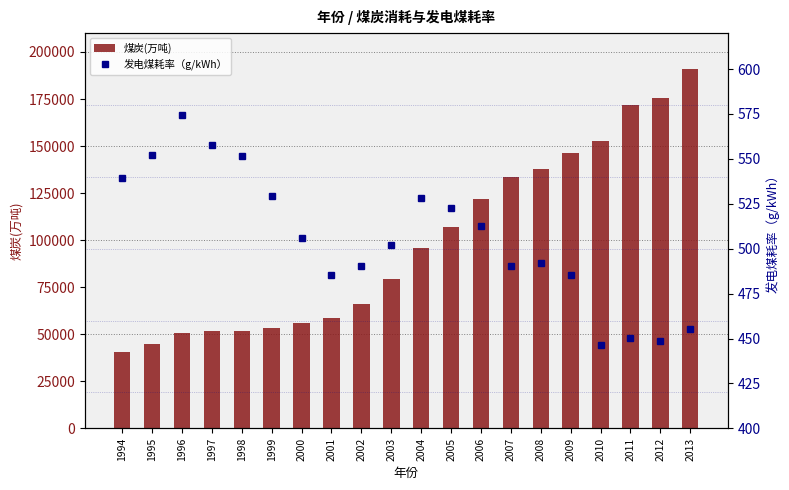

What is the sum of the 煤炭(万吨) values at 2007 and 1997?

185013.5